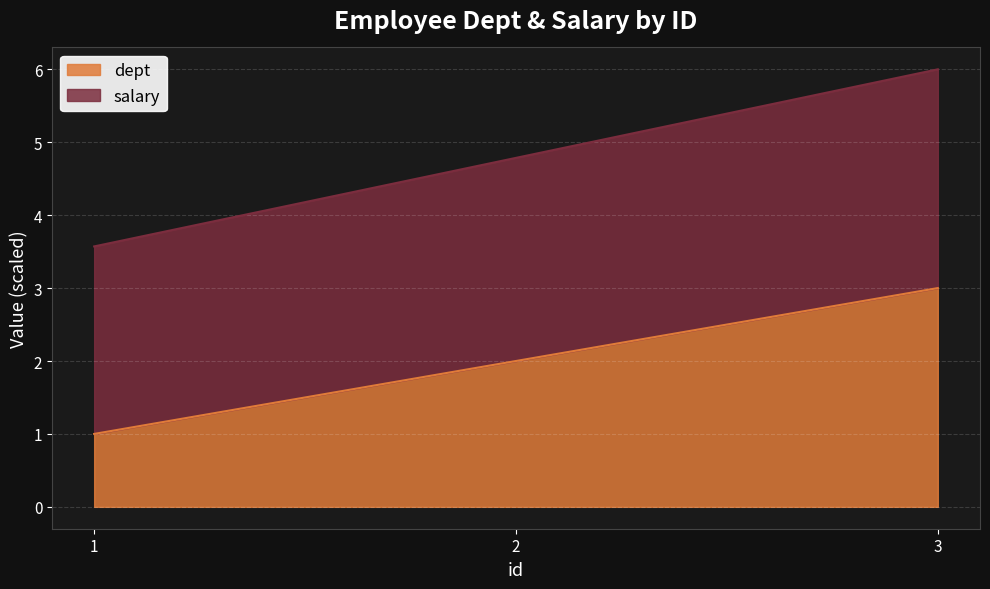

Reading left to right, list all the values displayed in this chart.

dept: 1=1.0	2=2.0	3=3.0
salary: 1=3.6	2=4.8	3=6.0